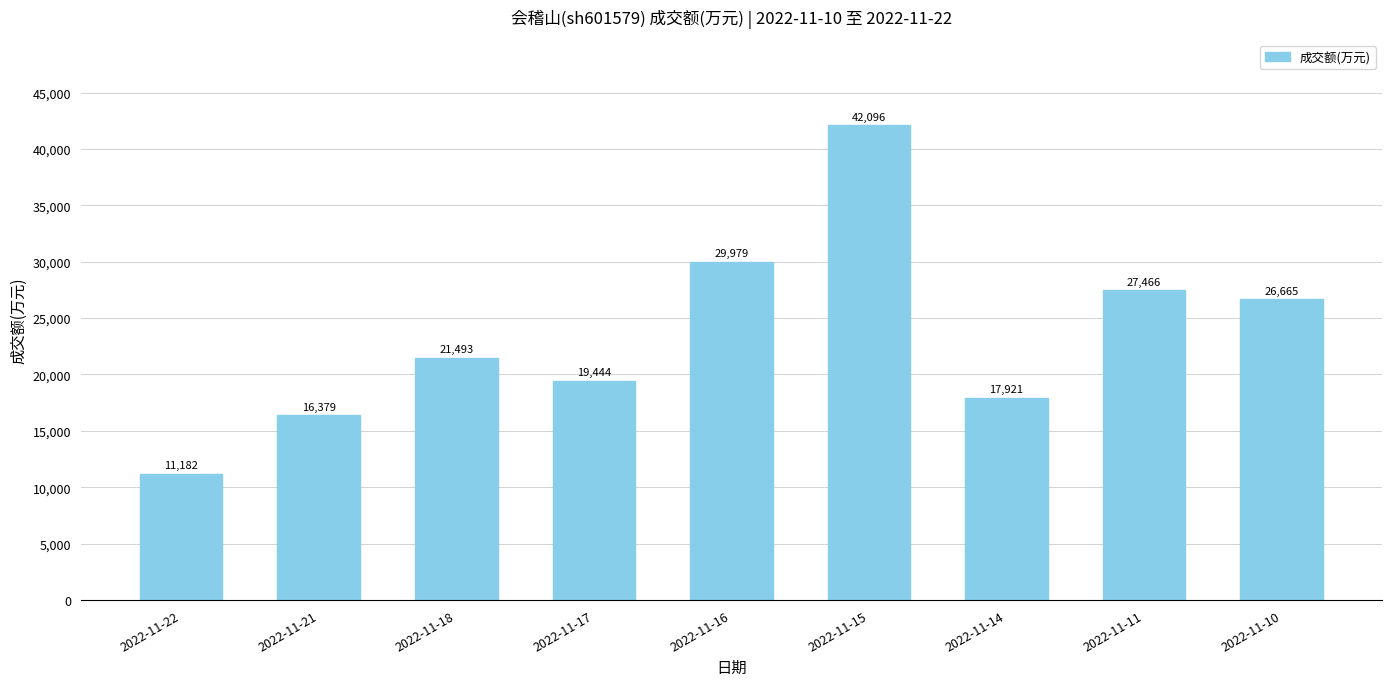

What is the sum of the values at 2022-11-18 and 2022-11-16?

51472